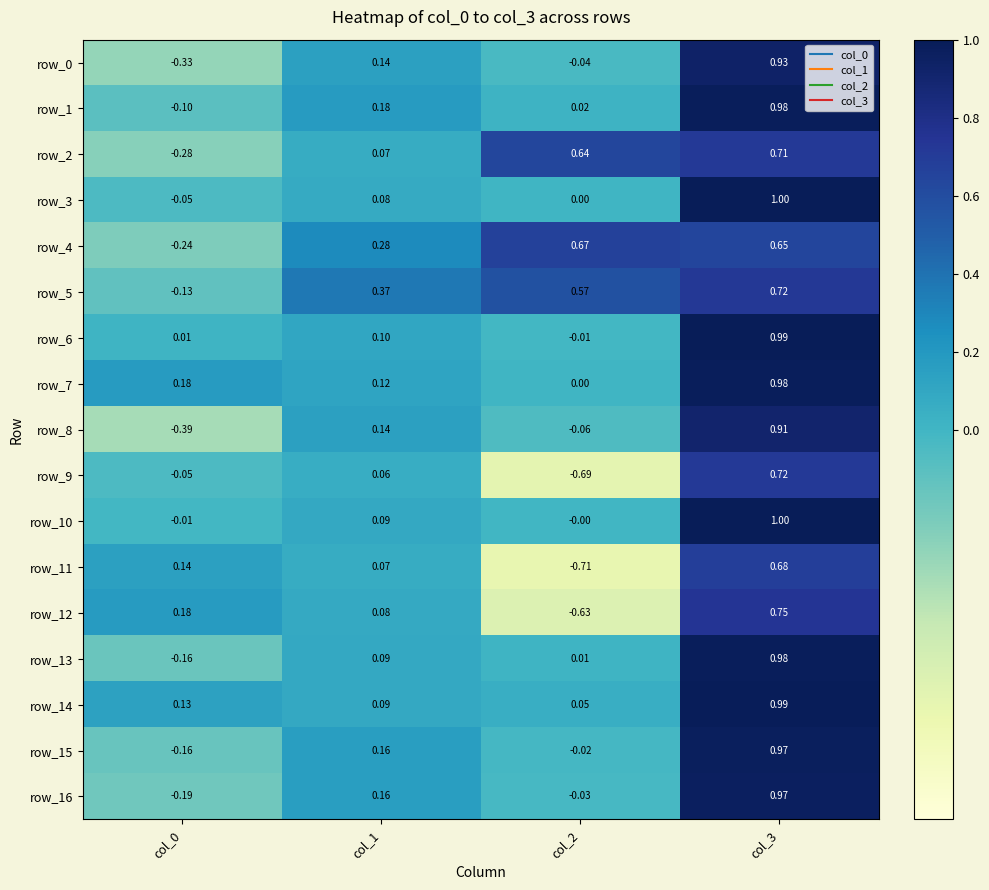

How many data points does each series have?

4